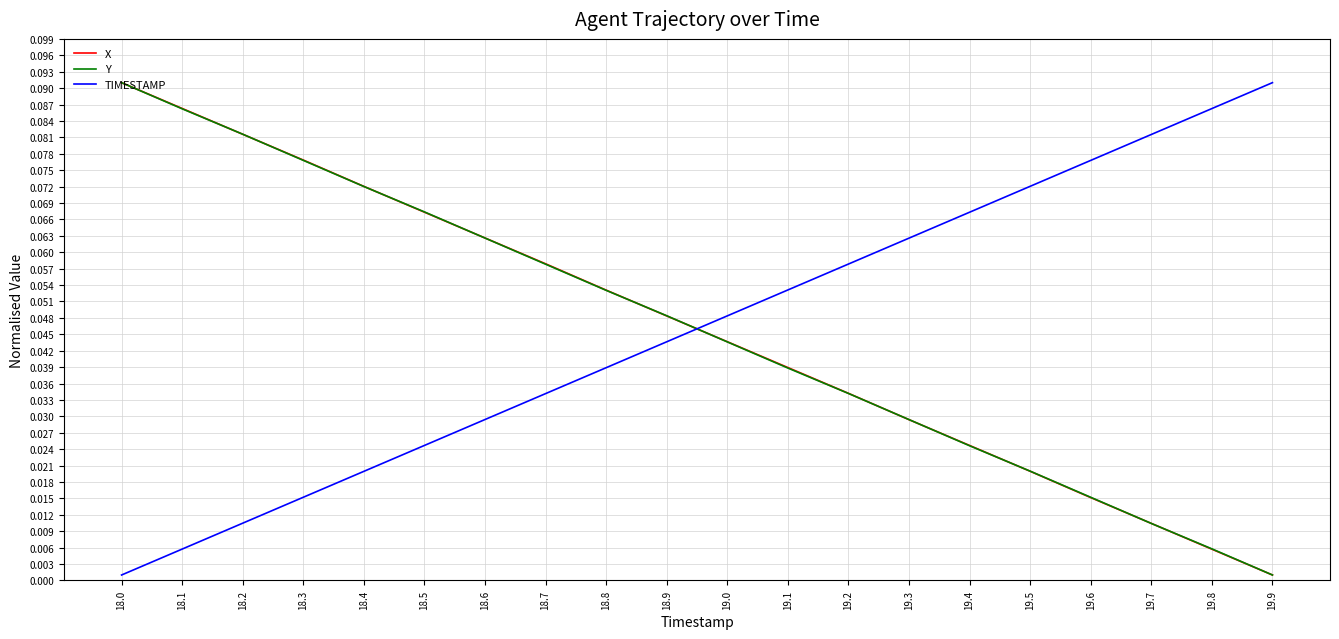

True or false: X has a value of 0.1 at 19.2.

False